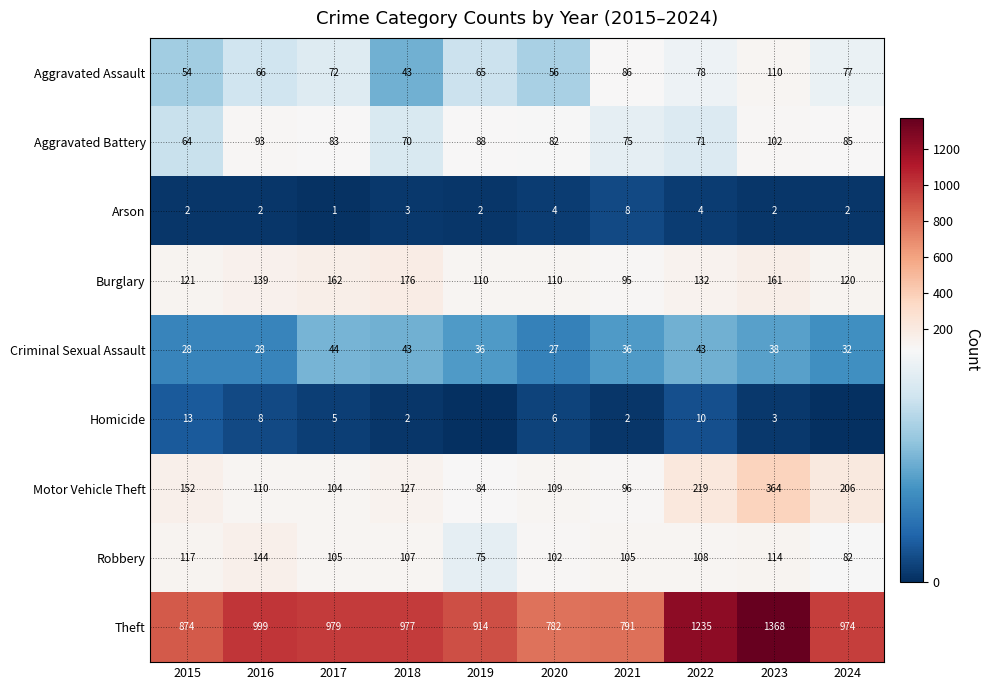

What is the sum of the Aggravated Battery values at 2022 and 2024?

156